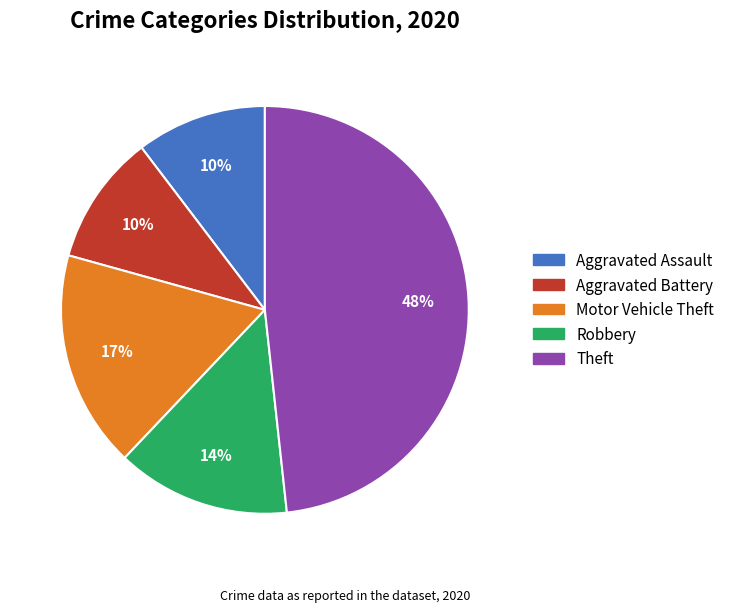

Count the number of slices in the pie.

5